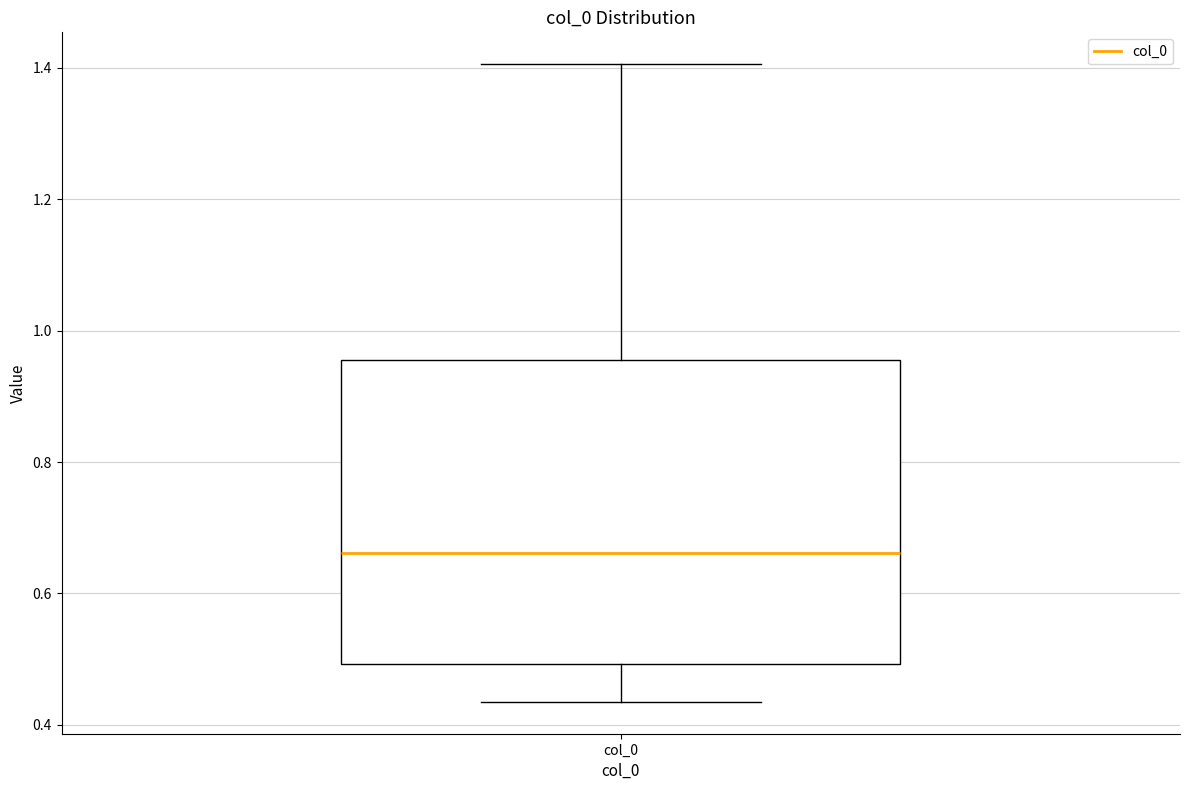

Transcribe this box plot: give where the median line is, the range the box spans, and where the two whiskers end, as read against the y-axis. The values are not printed on the chart, so give them approximately, as read against the axis.

median 0.66, box 0.50 to 0.96, whiskers 0.44 to 1.40